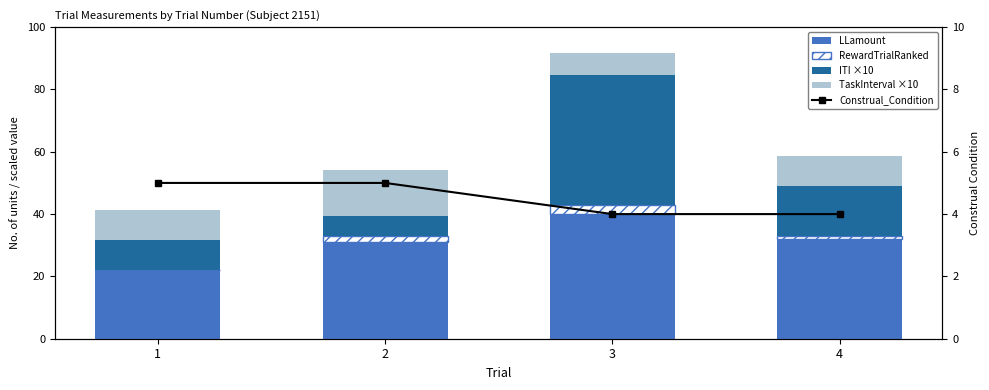

What is the difference between the maximum and minimum values in the RewardTrialRanked series?

3.0